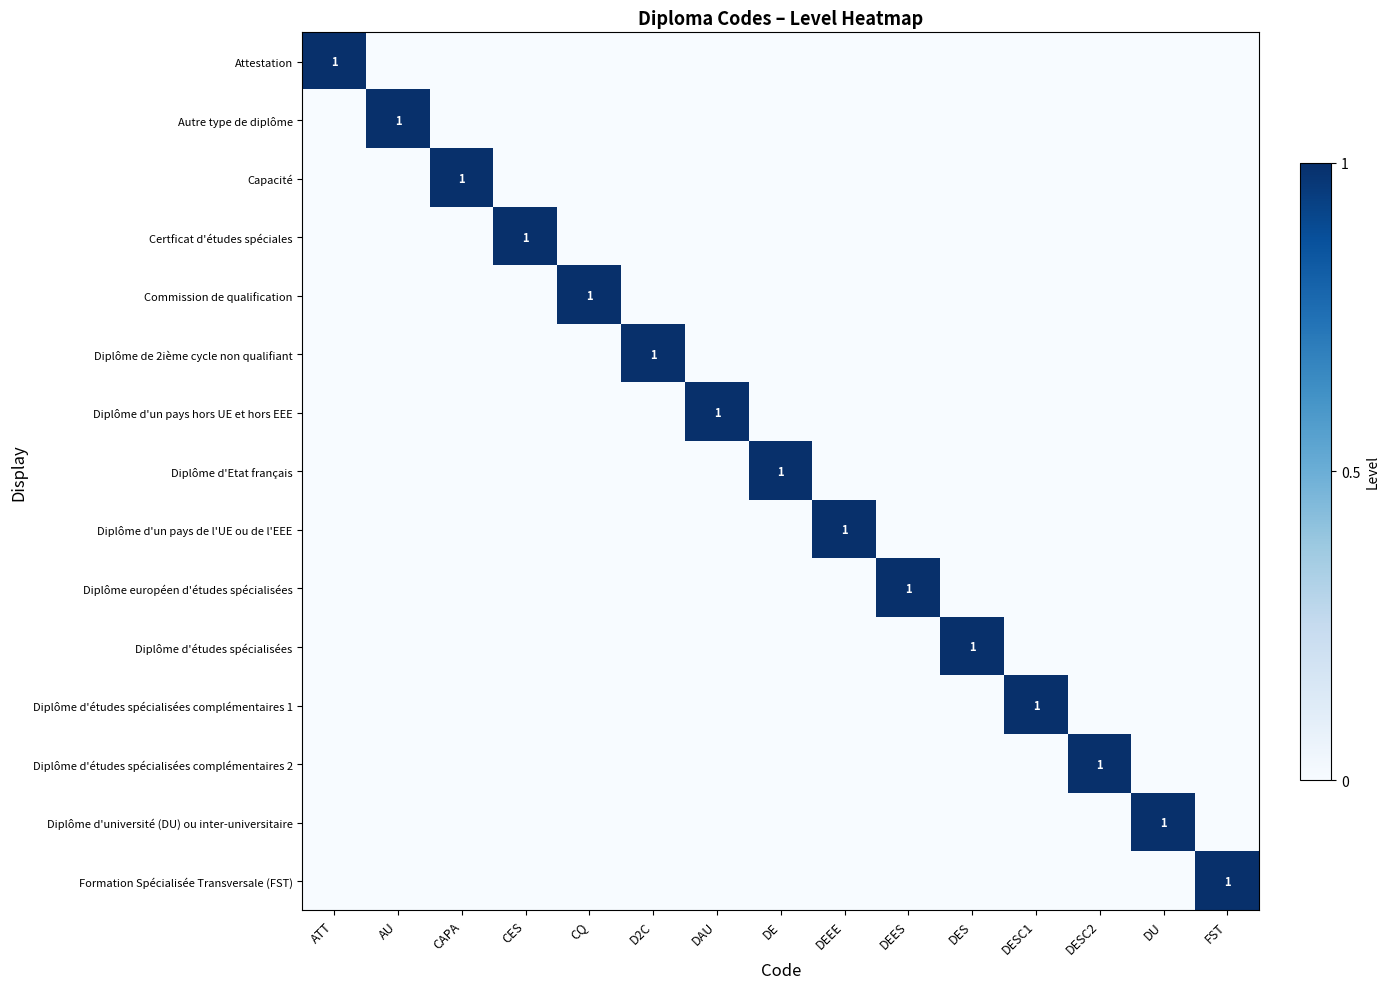

What is the greatest value displayed?

1